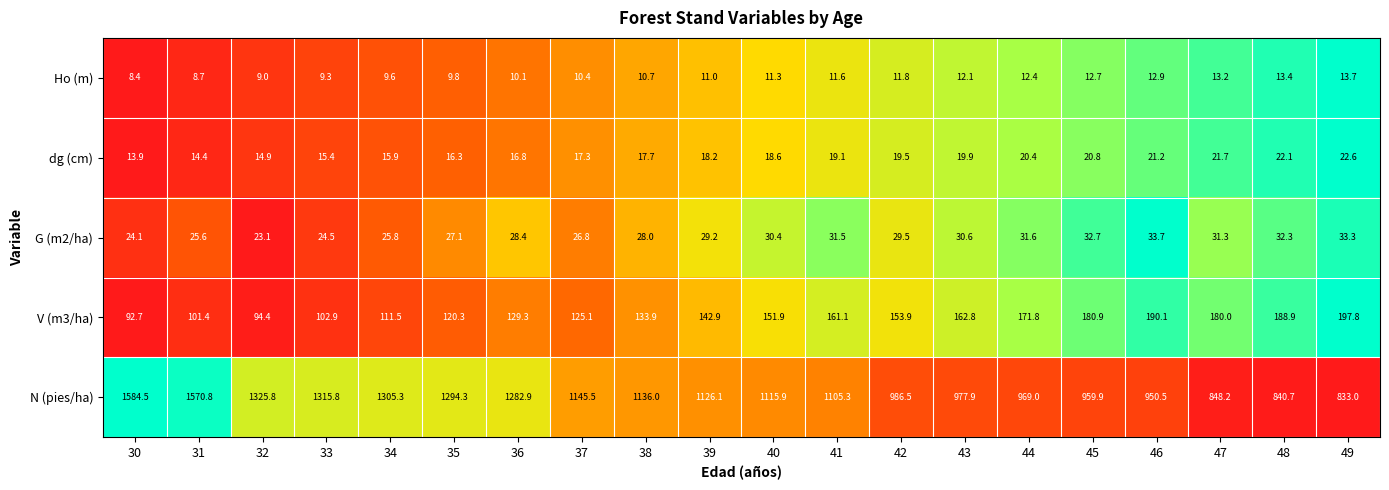

True or false: Ho (m) has a value of 10.7 at 38.

True